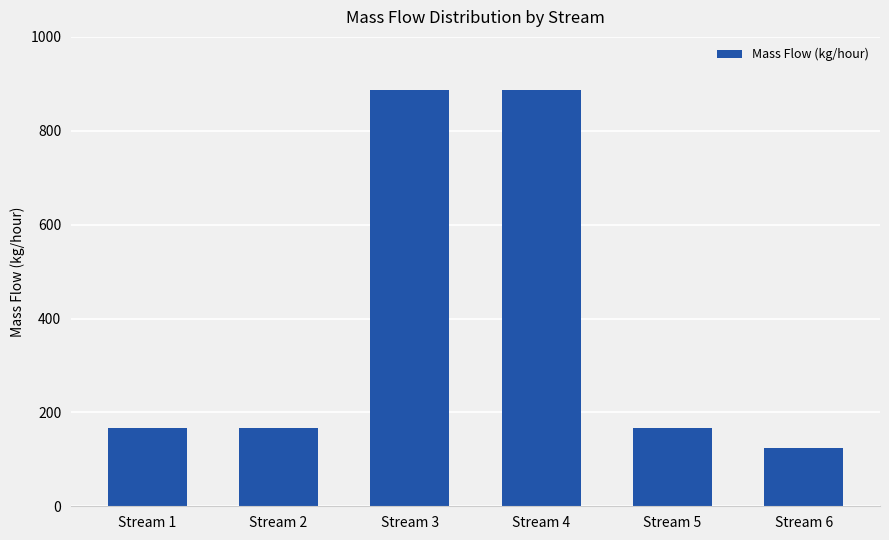

True or false: the data shows 166.3 at Stream 5.

True